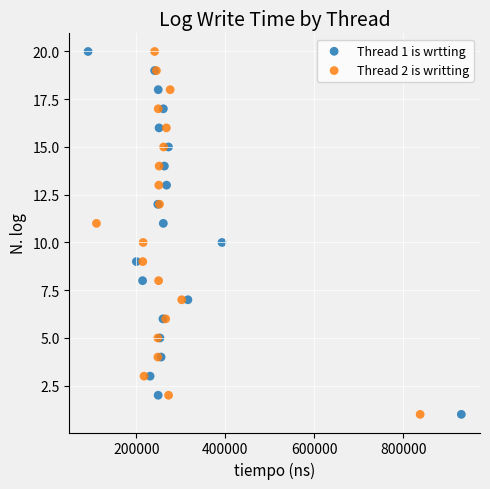

What are all the series names shown in the legend?

Thread 1 is wrtting, Thread 2 is writting